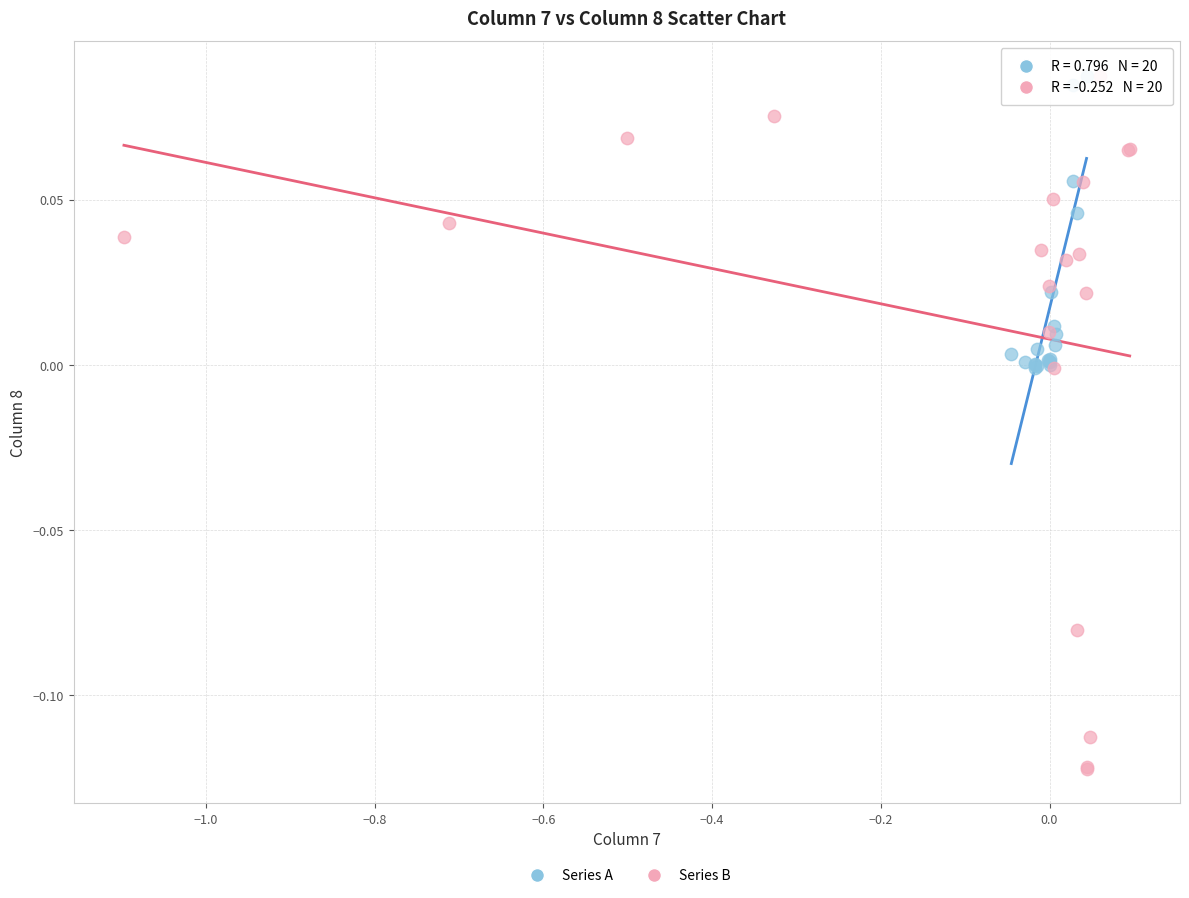

Which series reaches the minimum Y coordinate?

Series B